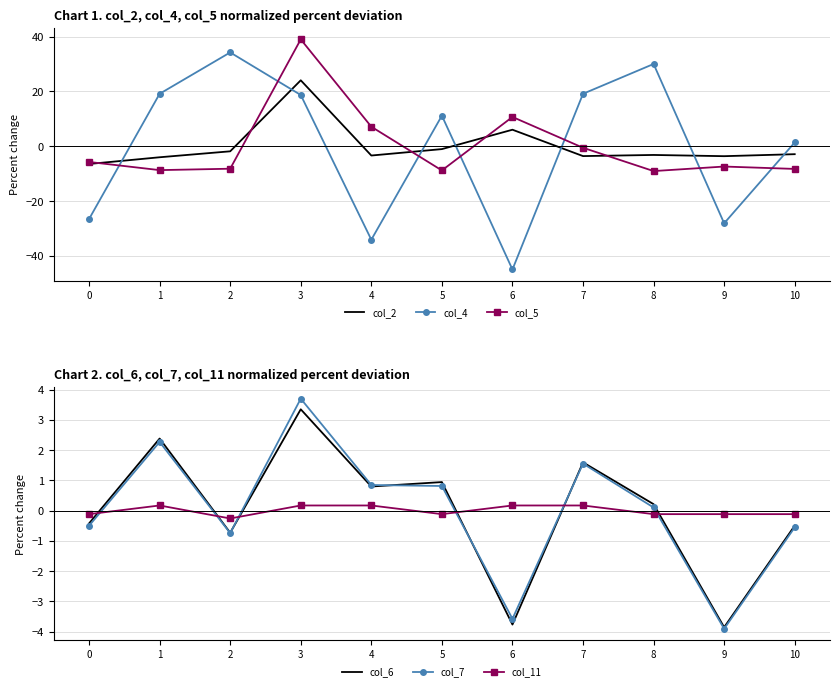

What is the difference between the highest and lowest values at 4?

41.2